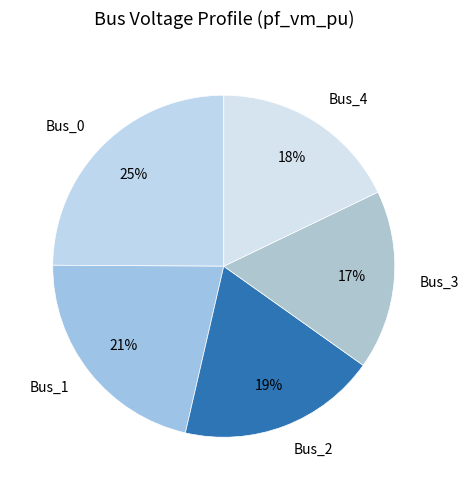

How many slices are in this pie chart?

5